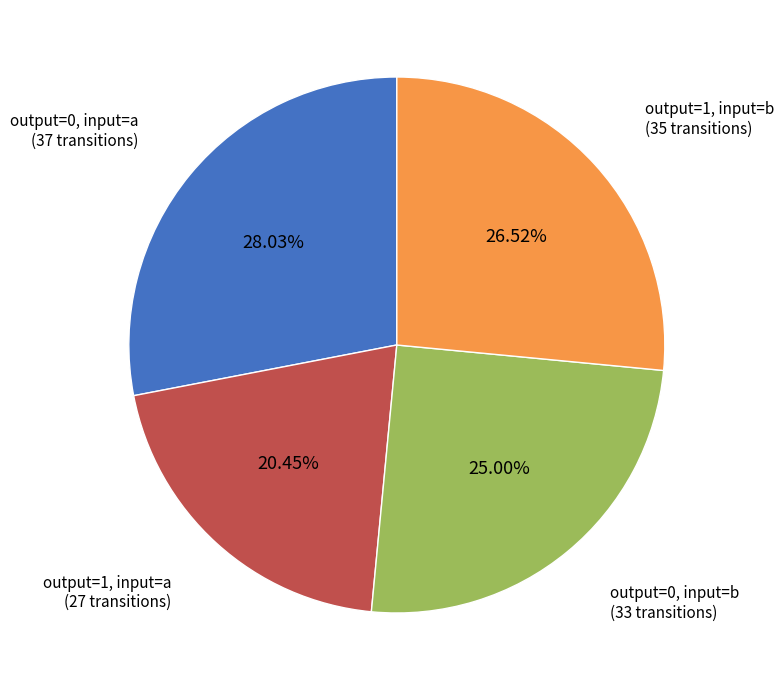

What is the smallest slice in the pie chart?

output=1, input=a